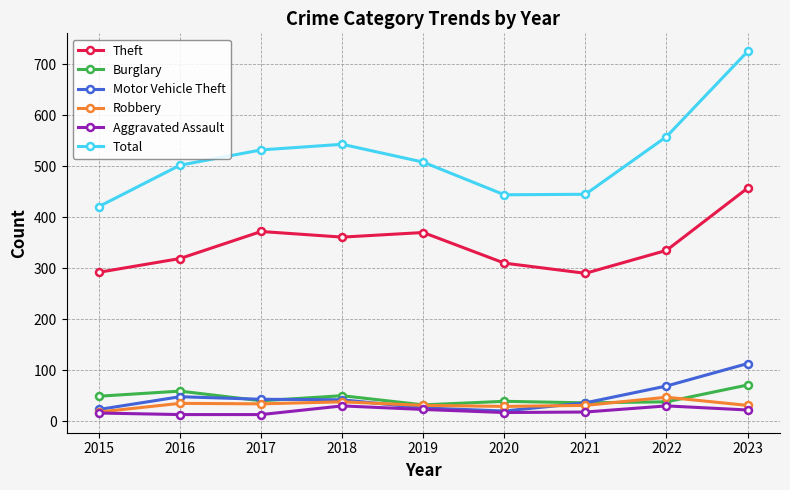

Which series has the largest total across all categories?

Total